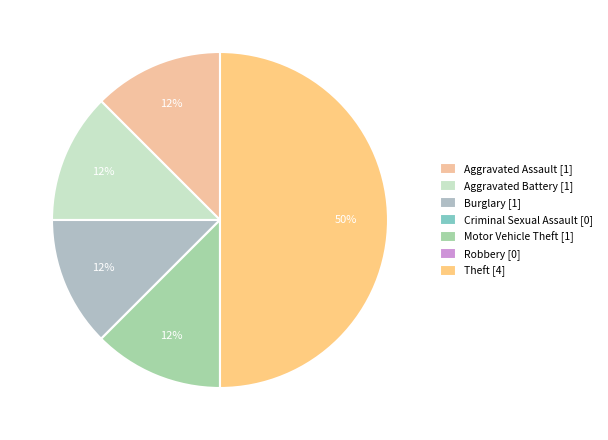

How many slices are in this pie chart?

7